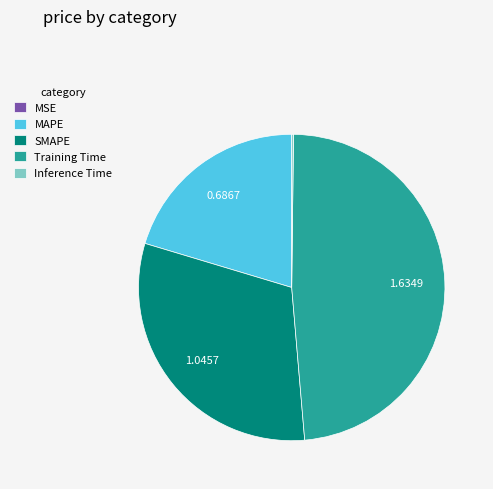

Is there a majority slice in this chart?

No